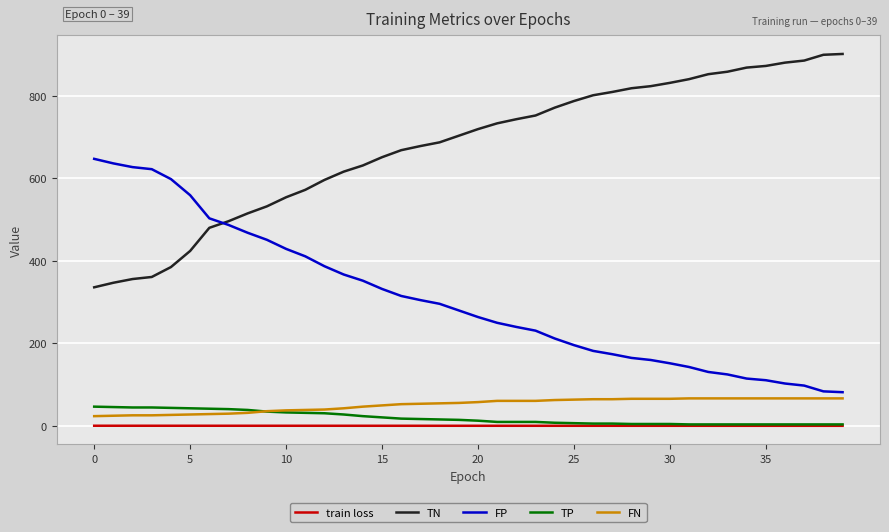

What is the lowest value of the TP series?

4.0